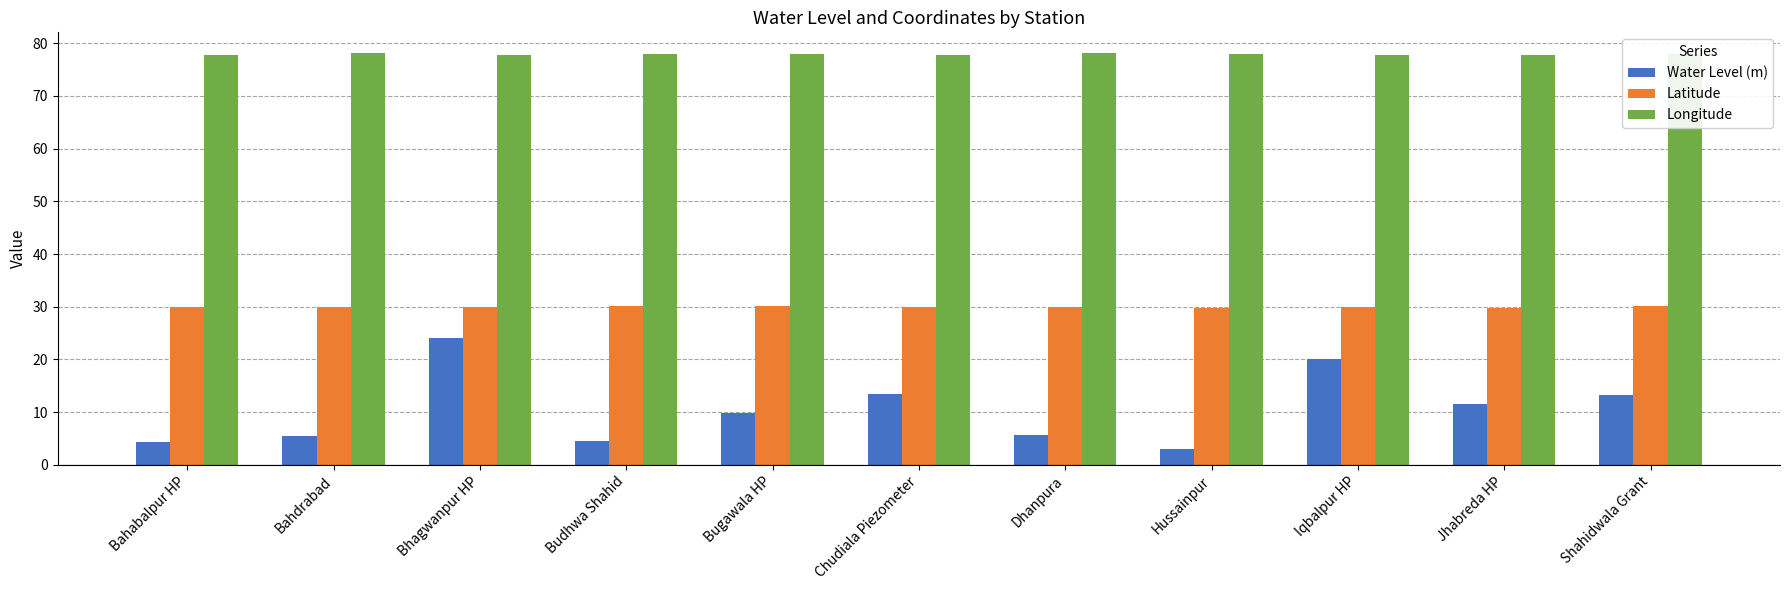

Is it true that Longitude equals 77.8 at Iqbalpur HP?

True